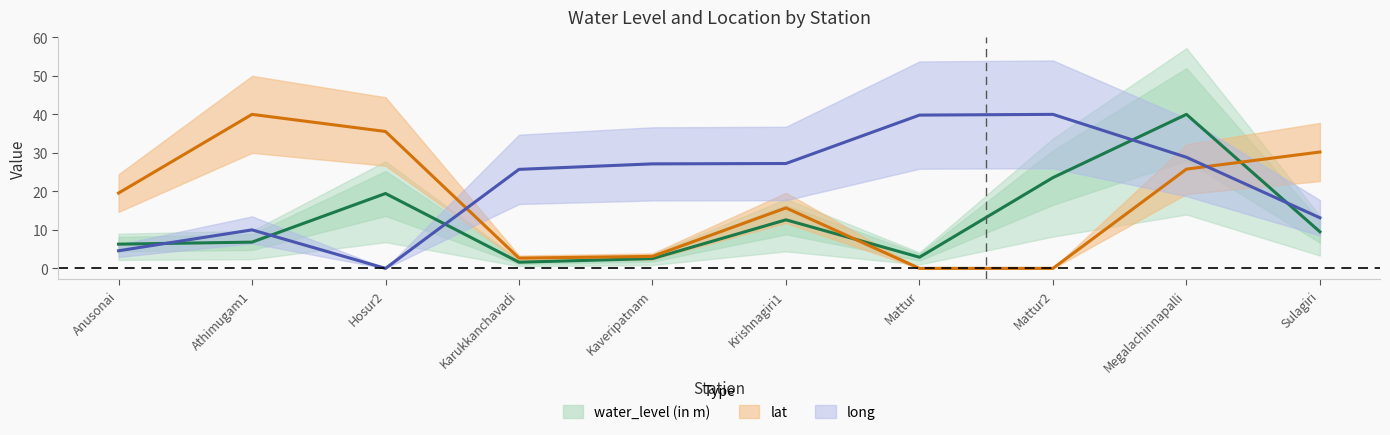

Reading left to right, list all the values displayed in this chart.

water_level (in m): 6.3	6.8	19.4	1.6	2.5	12.6	2.9	23.6	40.0	9.5
lat: 19.6	40.0	35.6	2.7	3.1	15.7	0.0	0.0	25.8	30.2
long: 4.6	10.0	0.0	25.7	27.1	27.2	39.8	40.0	28.9	13.1